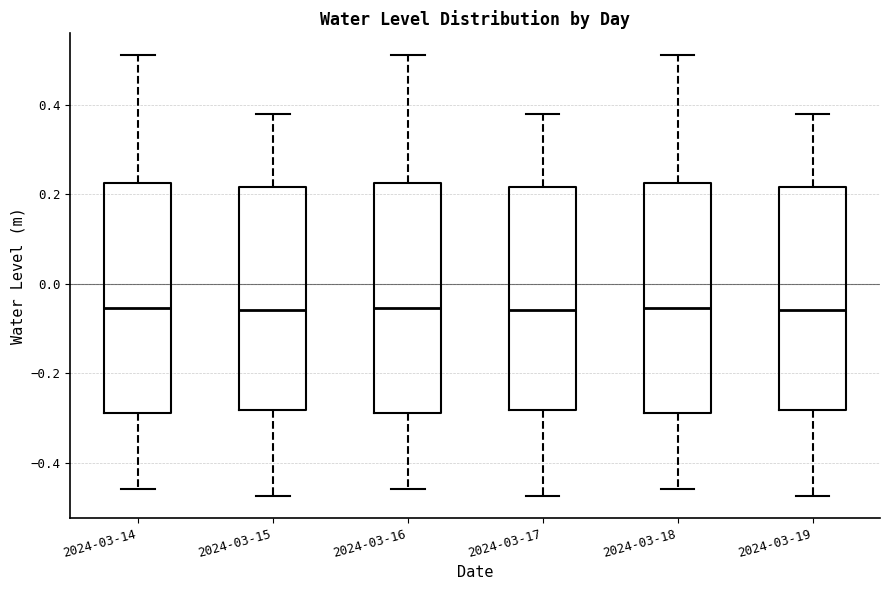

Reading left to right, transcribe this box plot: for each box, give where its median line is, the range the box spans, and where its two whiskers end, as read against the y-axis. The values are not printed on the chart, so give them approximately, as read against the axis.

2024-03-14: median -0.06, box -0.28 to 0.22, whiskers -0.46 to 0.52
2024-03-15: median -0.06, box -0.28 to 0.22, whiskers -0.48 to 0.38
2024-03-16: median -0.06, box -0.28 to 0.22, whiskers -0.46 to 0.52
2024-03-17: median -0.06, box -0.28 to 0.22, whiskers -0.48 to 0.38
2024-03-18: median -0.06, box -0.28 to 0.22, whiskers -0.46 to 0.52
2024-03-19: median -0.06, box -0.28 to 0.22, whiskers -0.48 to 0.38